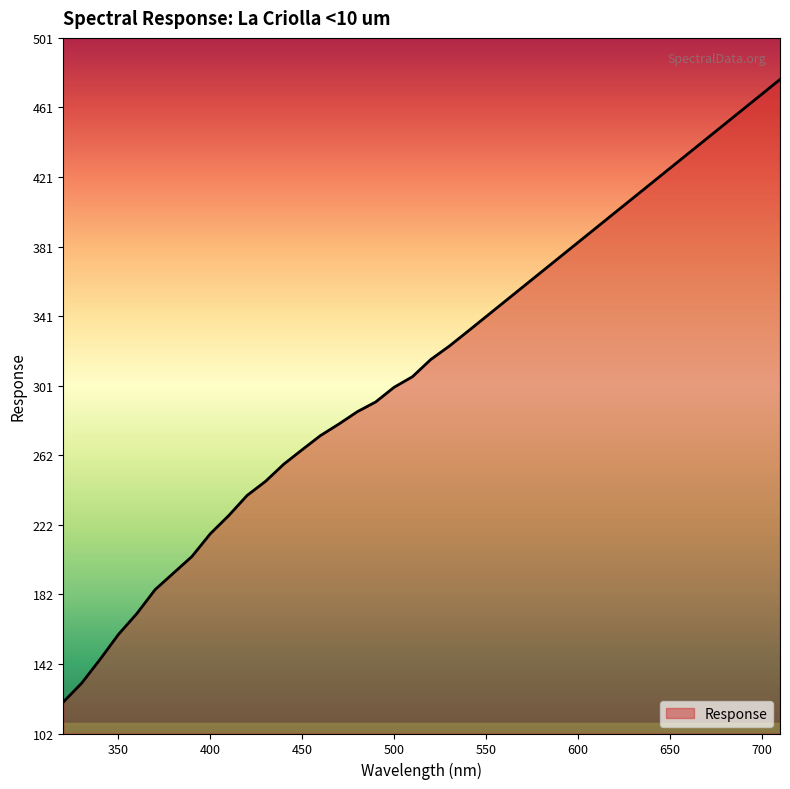

How many values are below 316?

20